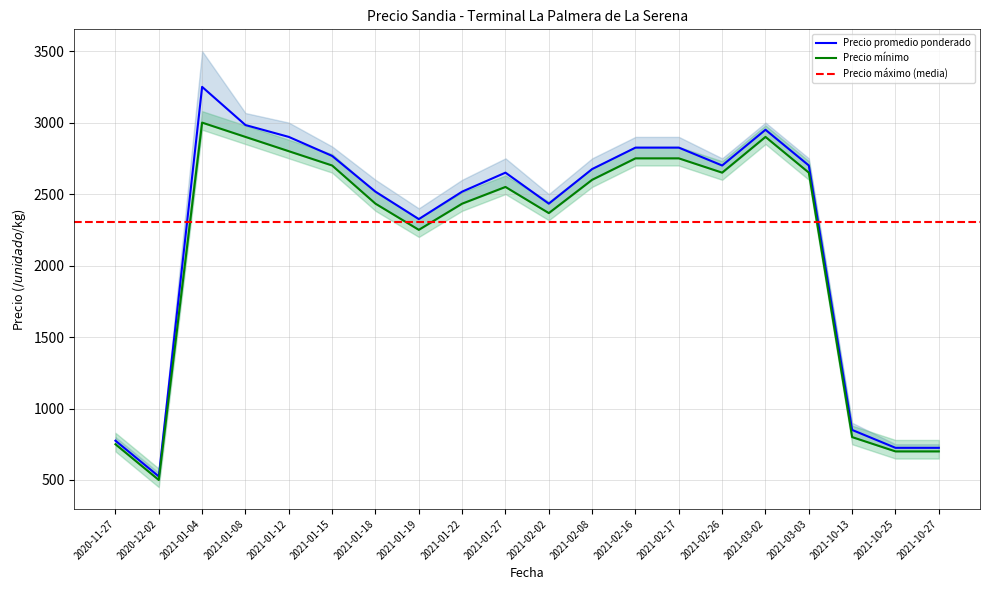

Reading left to right, what are all the values shown in this chart?

Precio promedio ponderado: 775	525	3250	2983	2900	2767	2517	2325	2517	2650	2433	2675	2825	2825	2700	2950	2700	850	725	725
Precio mínimo: 750	500	3000	2900	2800	2700	2433	2250	2433	2550	2367	2600	2750	2750	2650	2900	2650	800	700	700